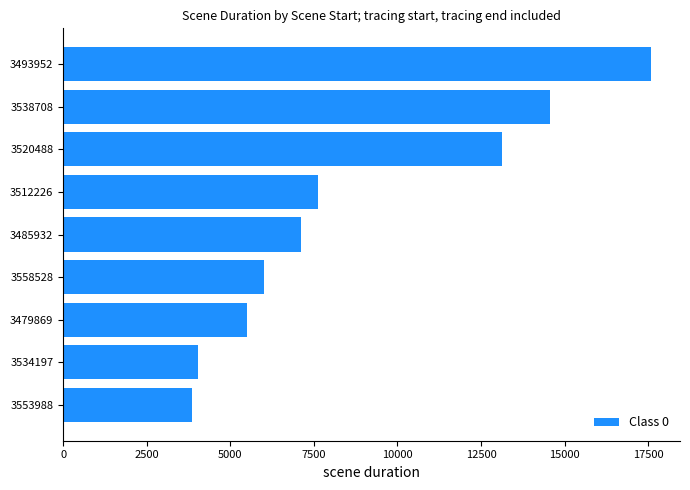

Is it true that the value at 3558528 is 6005?

True